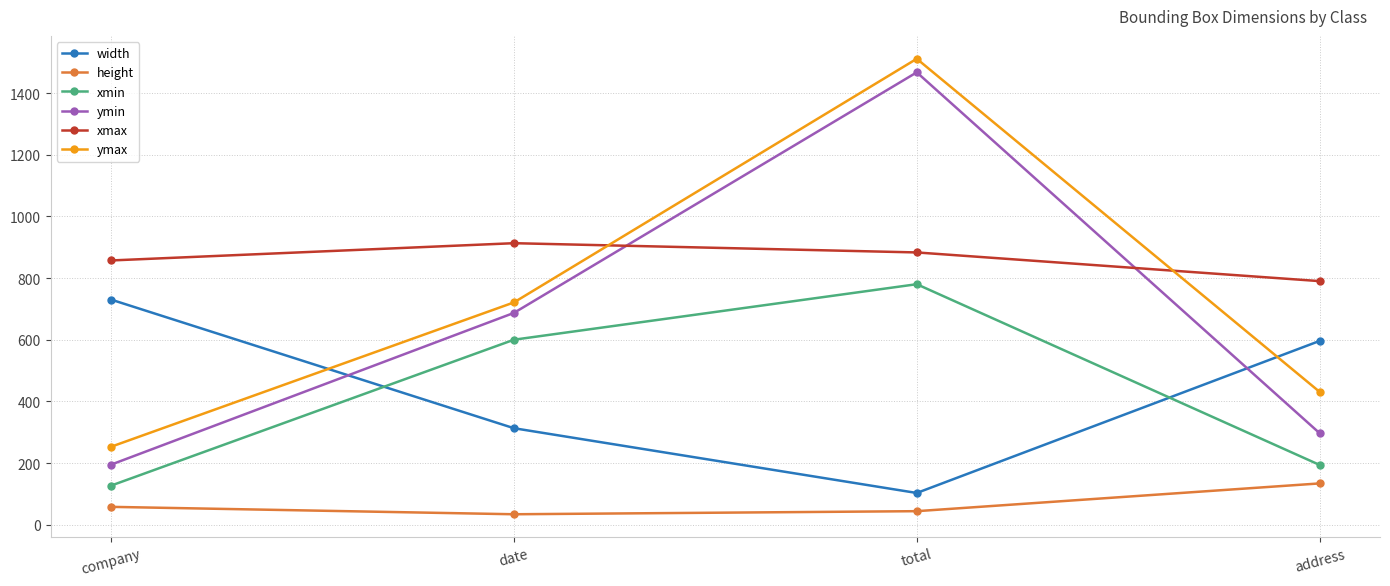

True or false: xmin and ymin cross at least once.

False